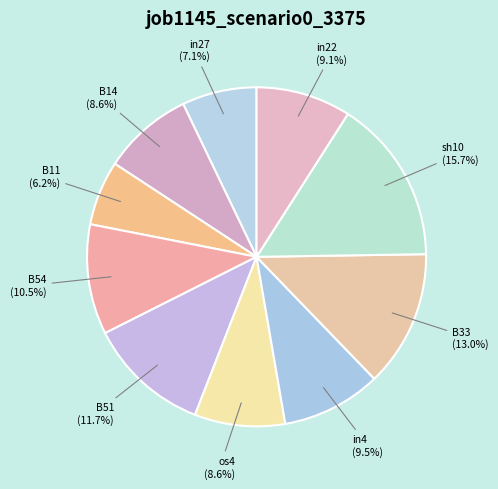

Which slice is the smallest?

B11